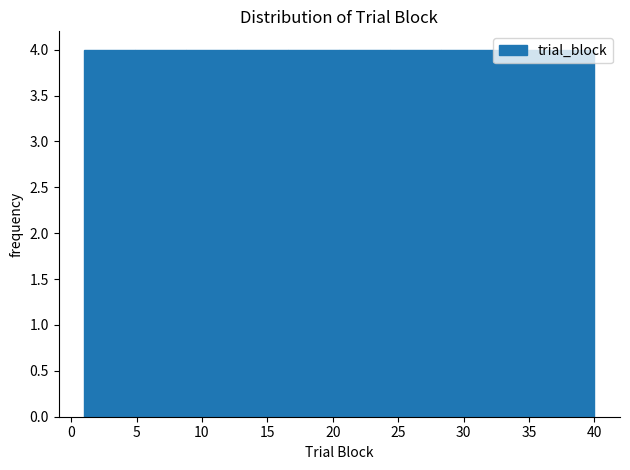

Reading left to right, transcribe this chart: for each bar, give the range it covers on the x-axis and its height. Neither the bar edges nor the heights are printed on the chart, so give them approximately, as read against the axes.

1.0 to 4.9: 4
4.9 to 8.8: 4
8.8 to 12.7: 4
12.7 to 16.6: 4
16.6 to 20.5: 4
20.5 to 24.4: 4
24.4 to 28.3: 4
28.3 to 32.2: 4
32.2 to 36.1: 4
36.1 to 40.0: 4